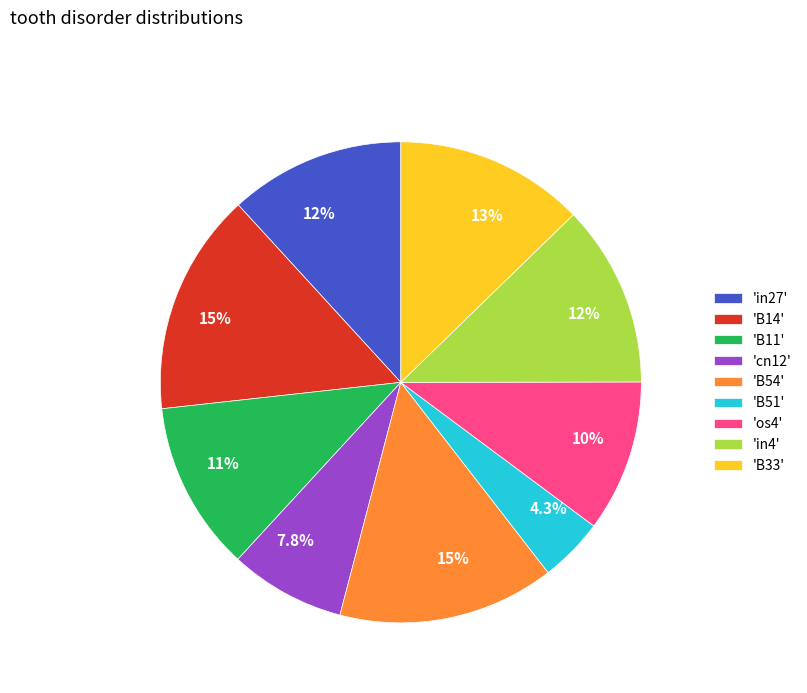

Which has a higher value, 'in4' or 'os4'?

'in4'